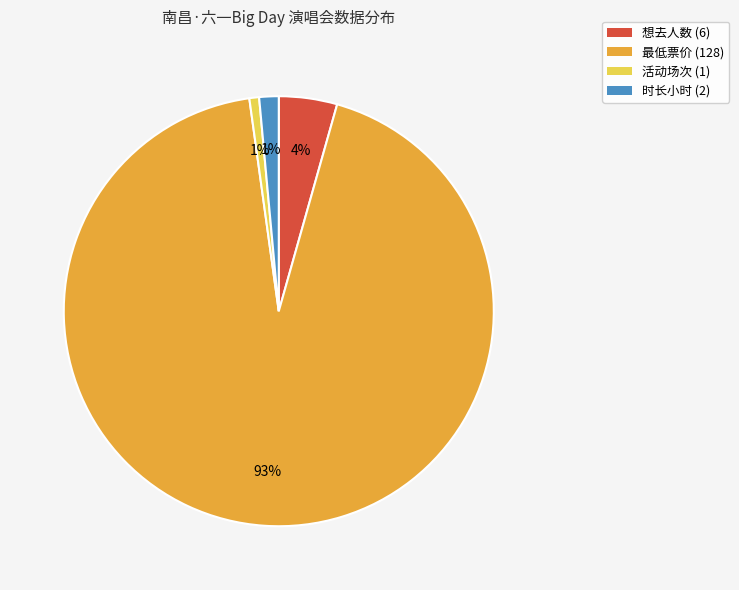

Which slice is the largest?

最低票价 (128)